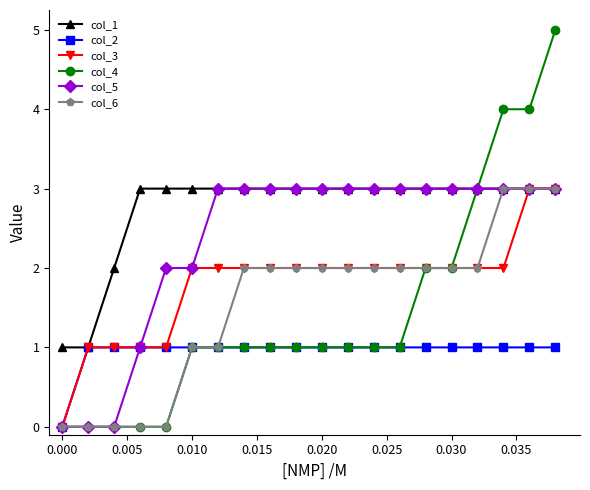

Count the number of categories in the chart.

20